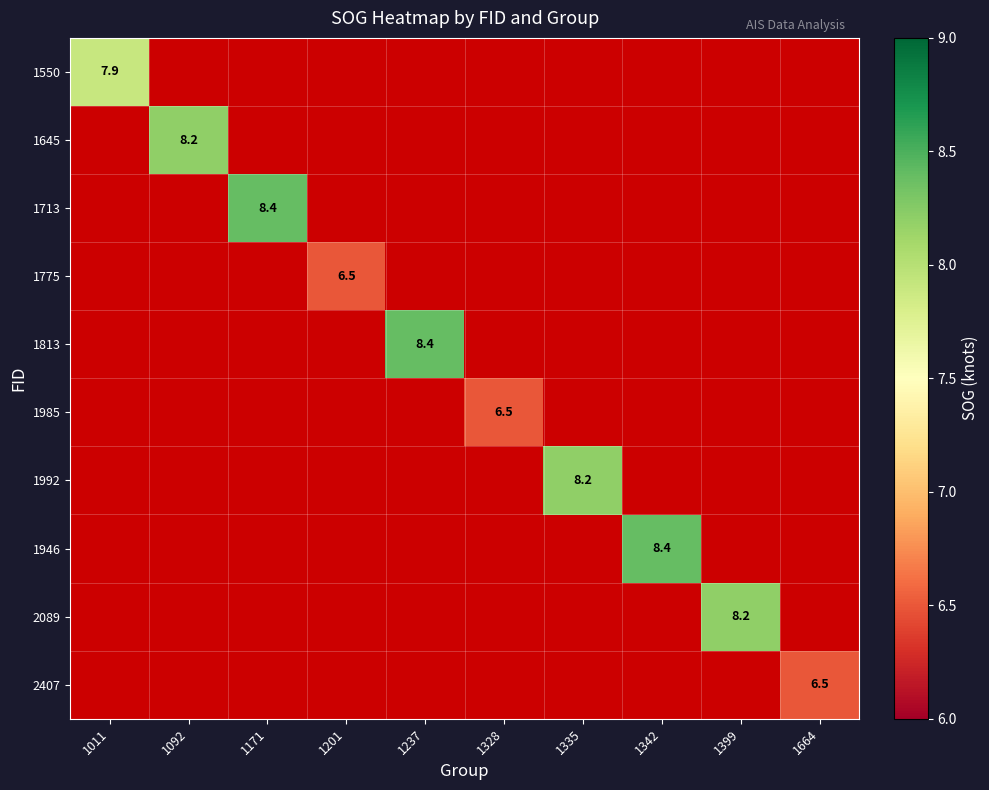

Is it true that 1775 equals 11.2 at 1201?

False